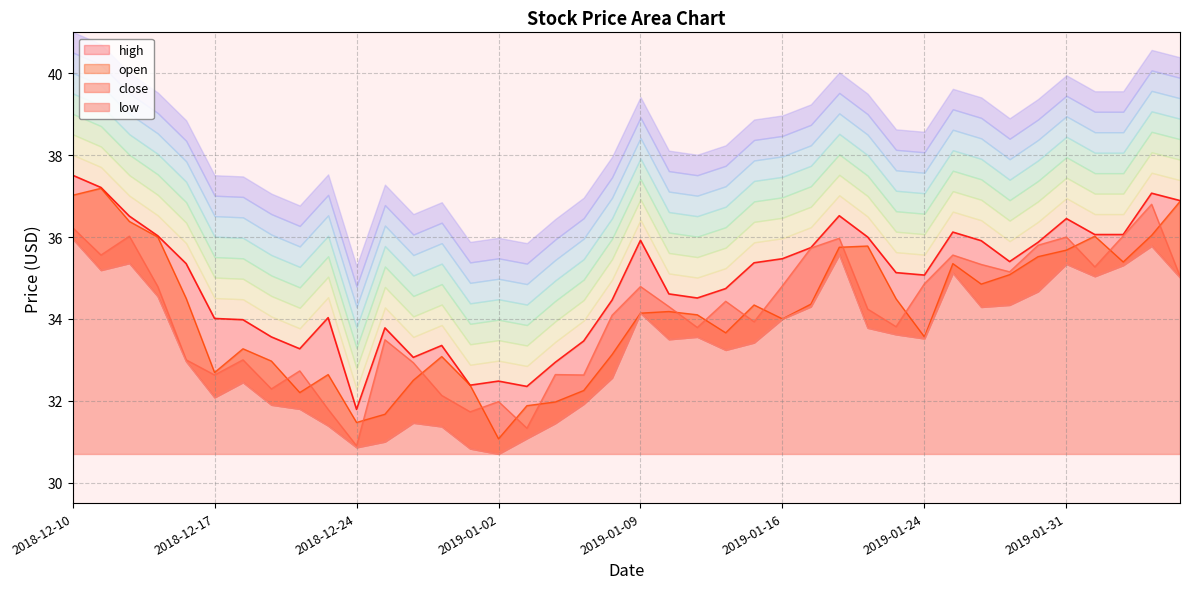

True or false: open and low cross at least once.

False